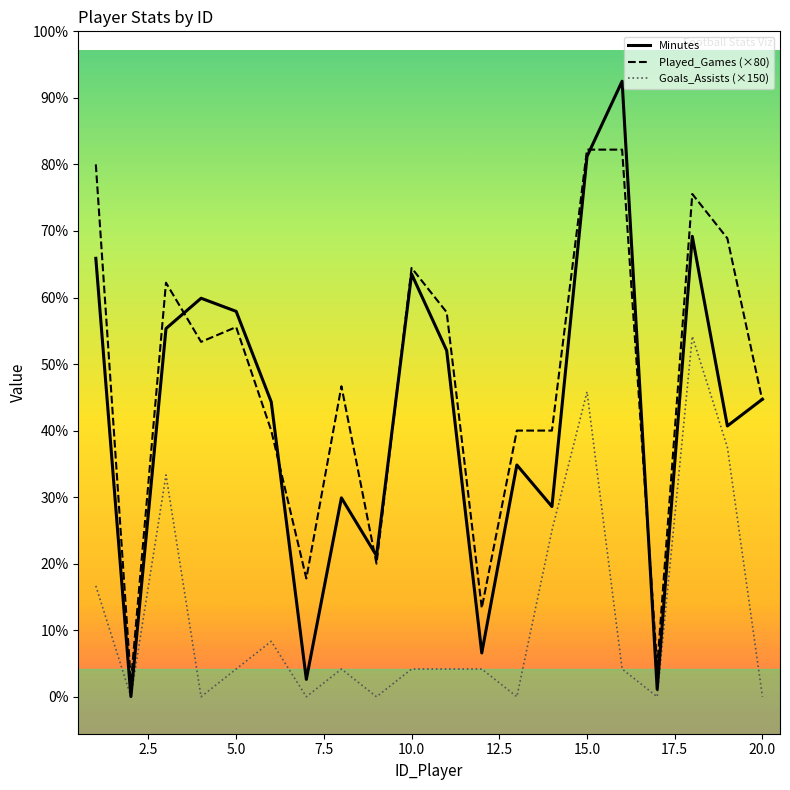

Does the chart have visible grid lines?

No